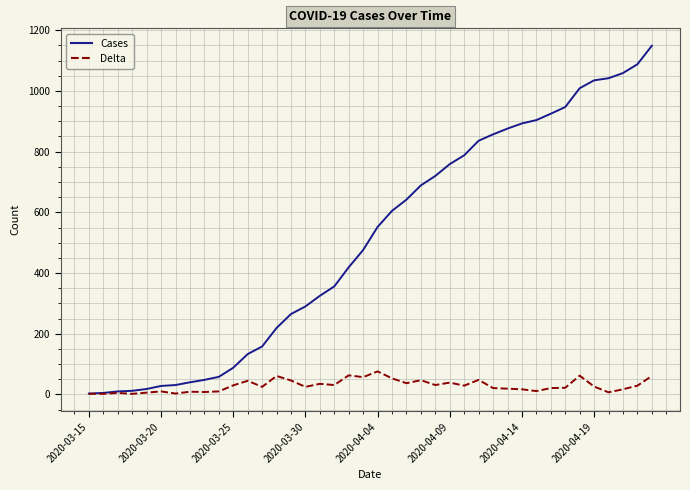

List the series in order of their peak value, lowest first.

Delta, Cases